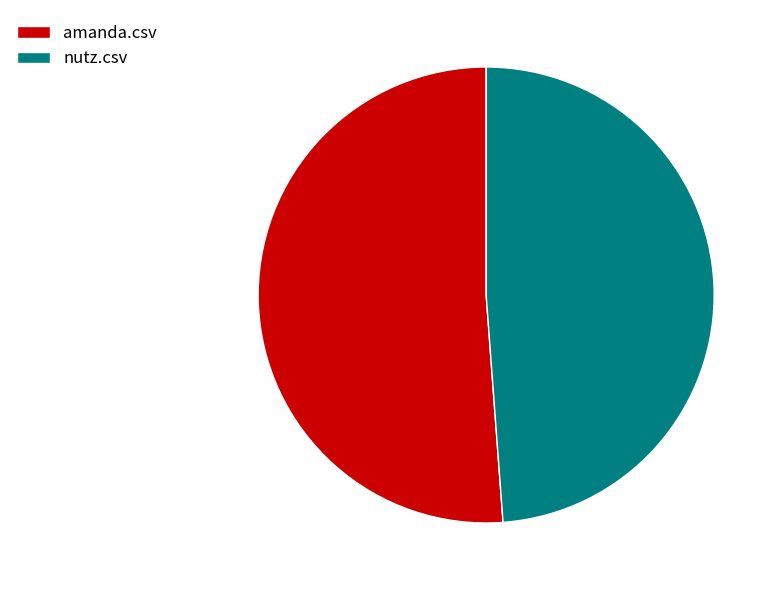

Does amanda.csv represent more than half of the total?

Yes